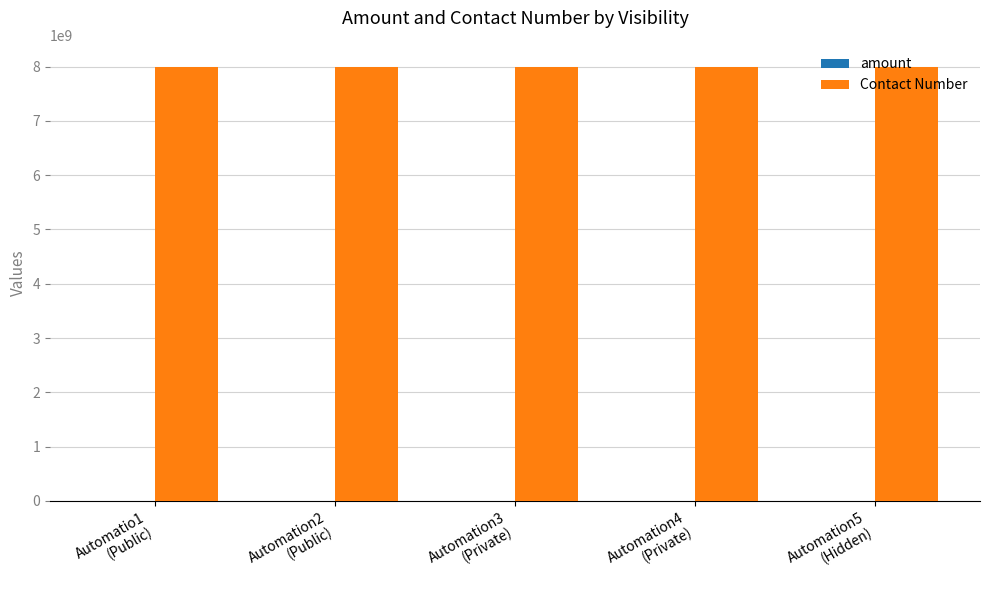

Which series has the largest total across all categories?

Contact Number